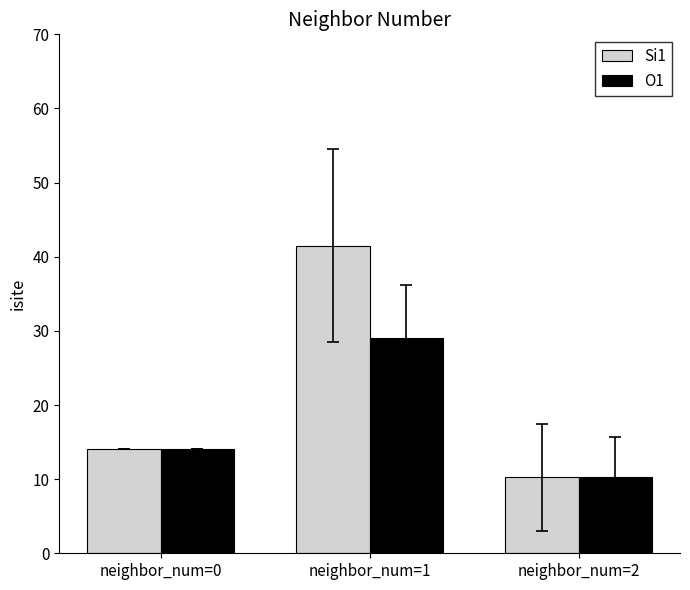

How many bars are there in each group?

2